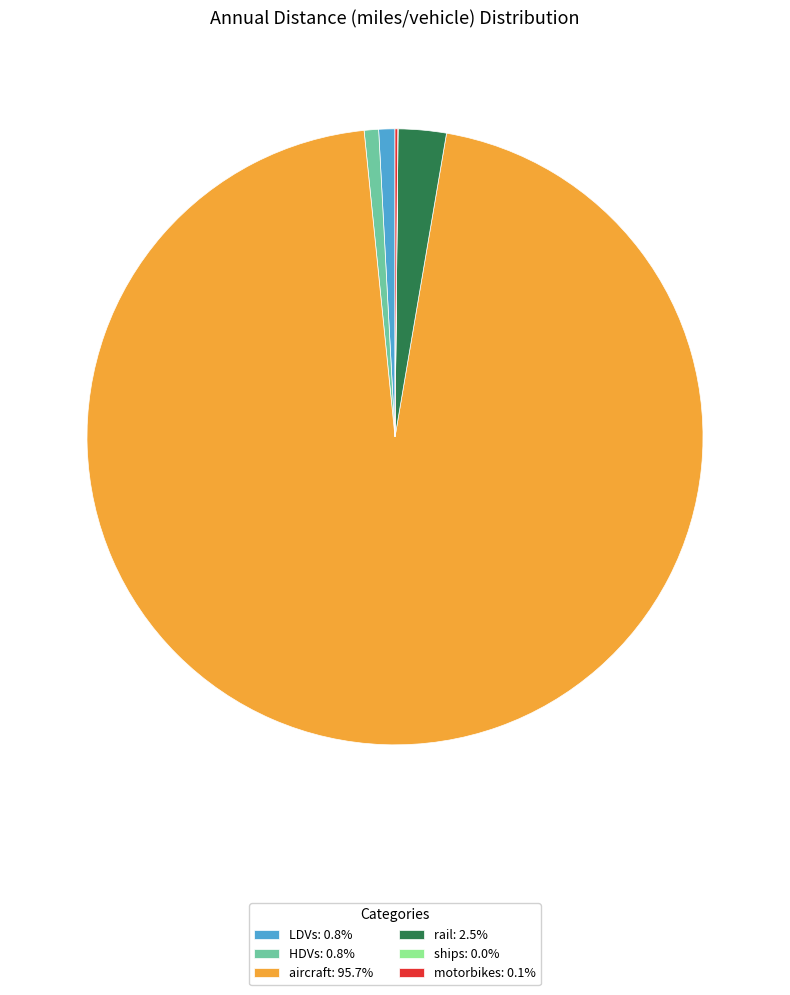

True or false: LDVs accounts for 11% of the total.

False